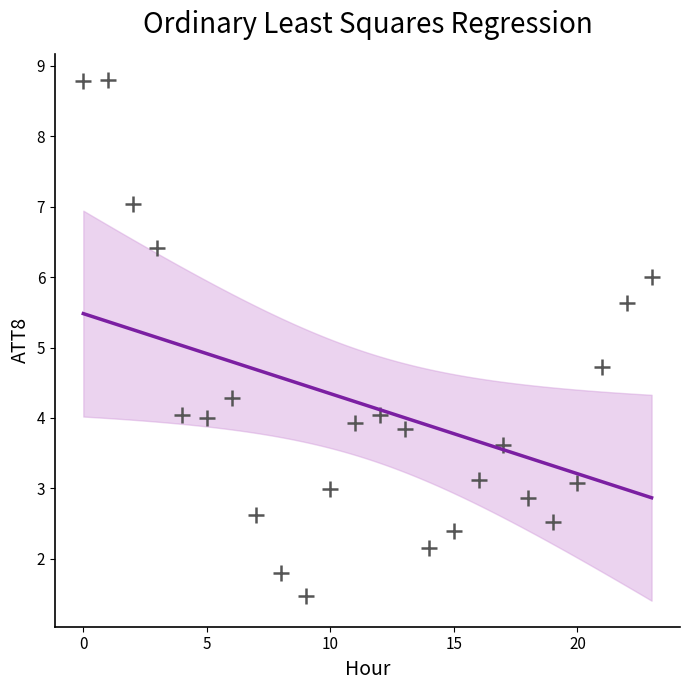

What Y value in the scatter plot is closest to 5?

4.7